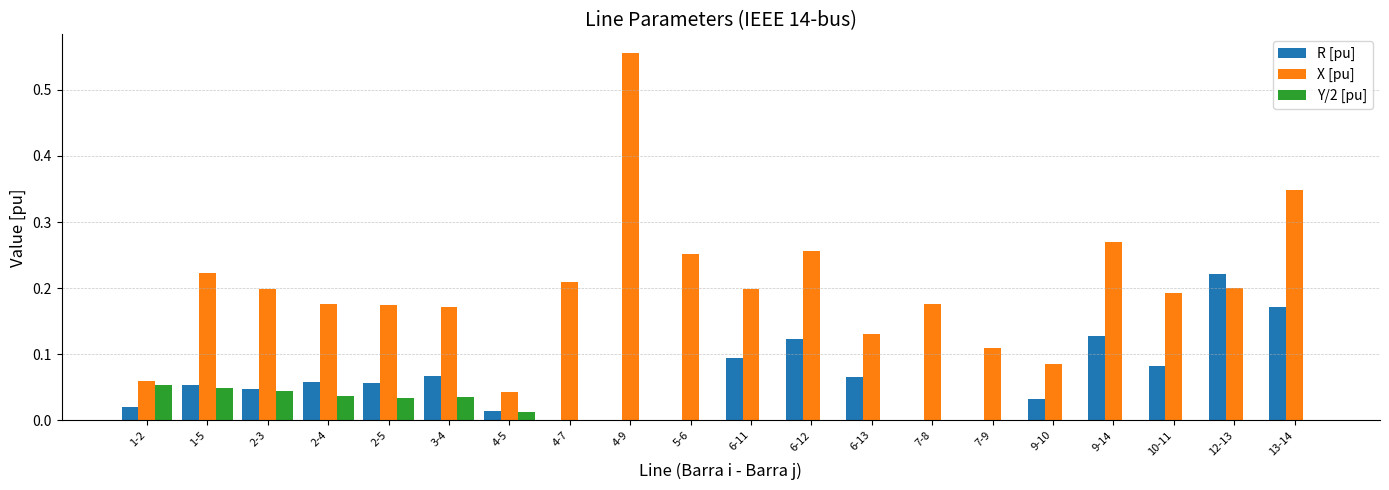

Which series has the widest spread of values?

X [pu]